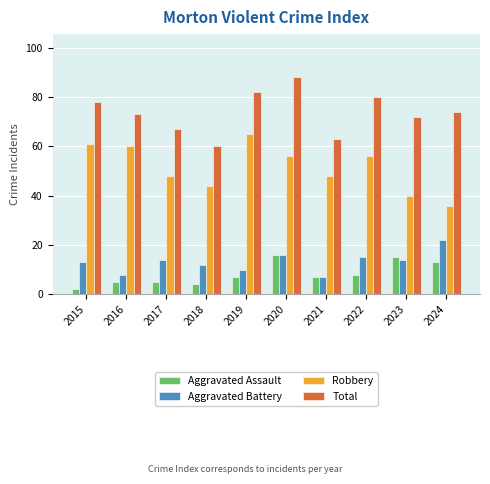

What is the maximum value shown in the chart?

88